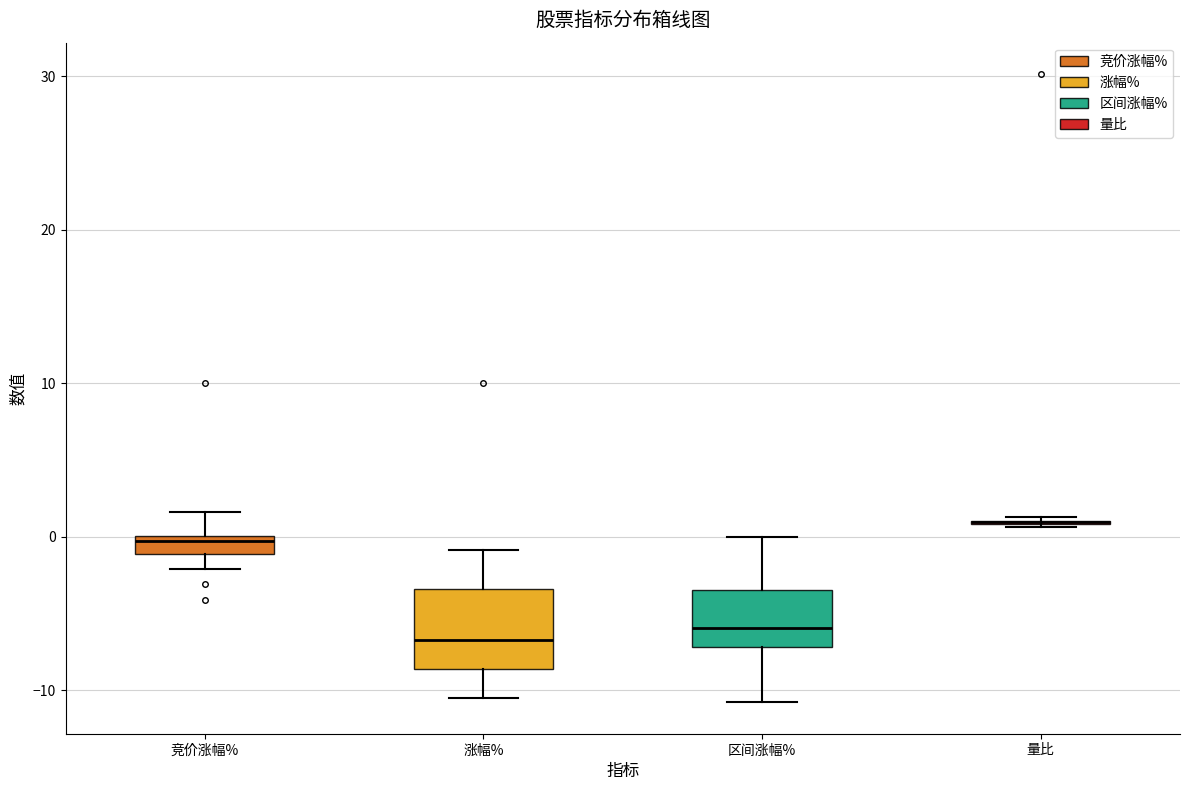

Comparing the boxes themselves (not the whiskers), which one is the tallest?

涨幅%